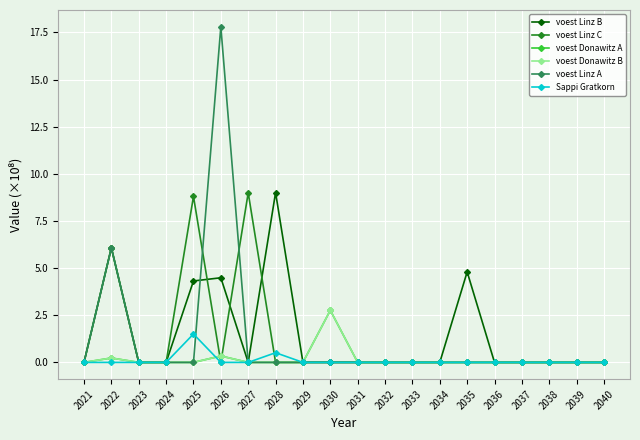

Between 2038 and 2028, which is larger?

2028